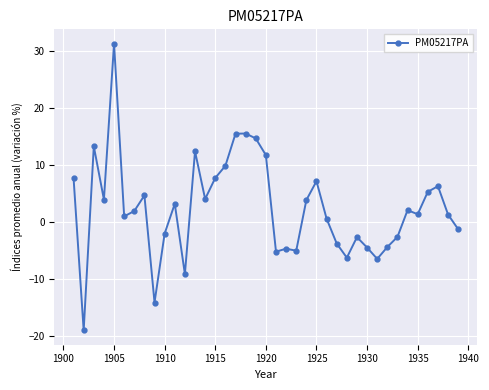

What is the difference between the maximum and minimum values?

50.3